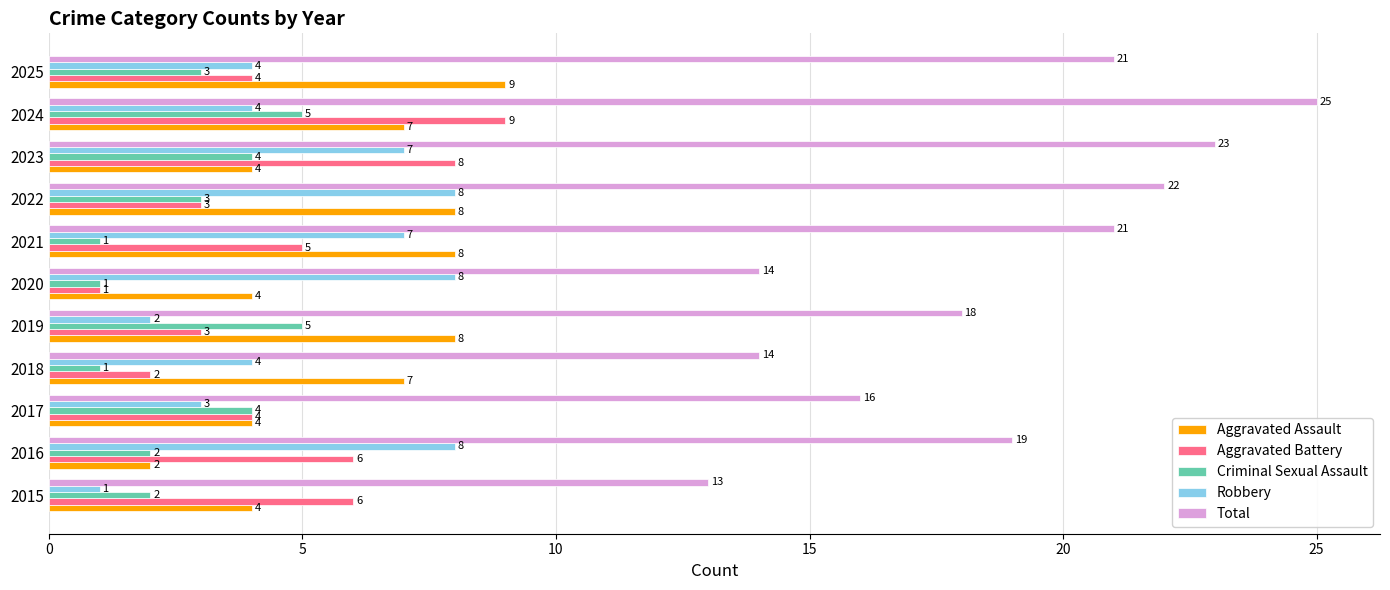

At which category is the sum across all series the highest?

2024